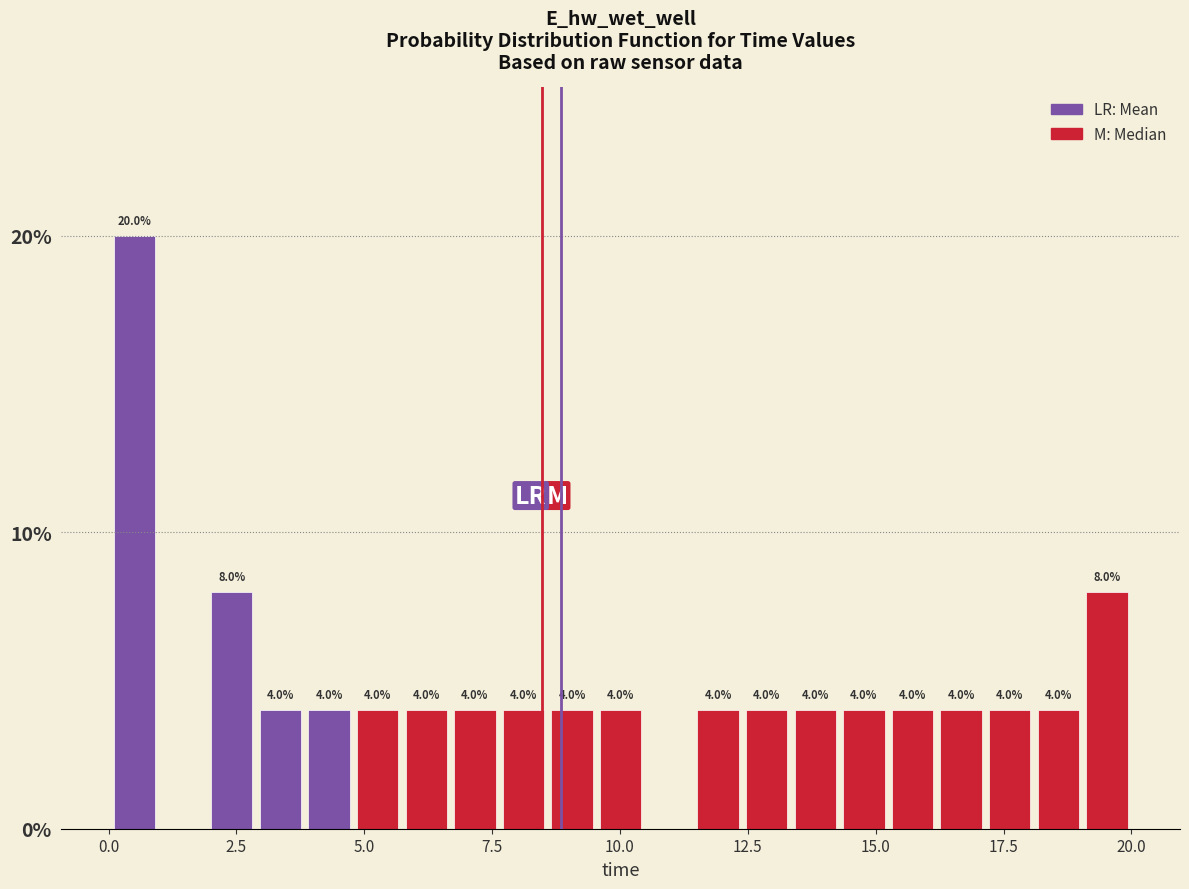

Read against the x-axis, roughly where is the centre of the tallest bar?

0.5